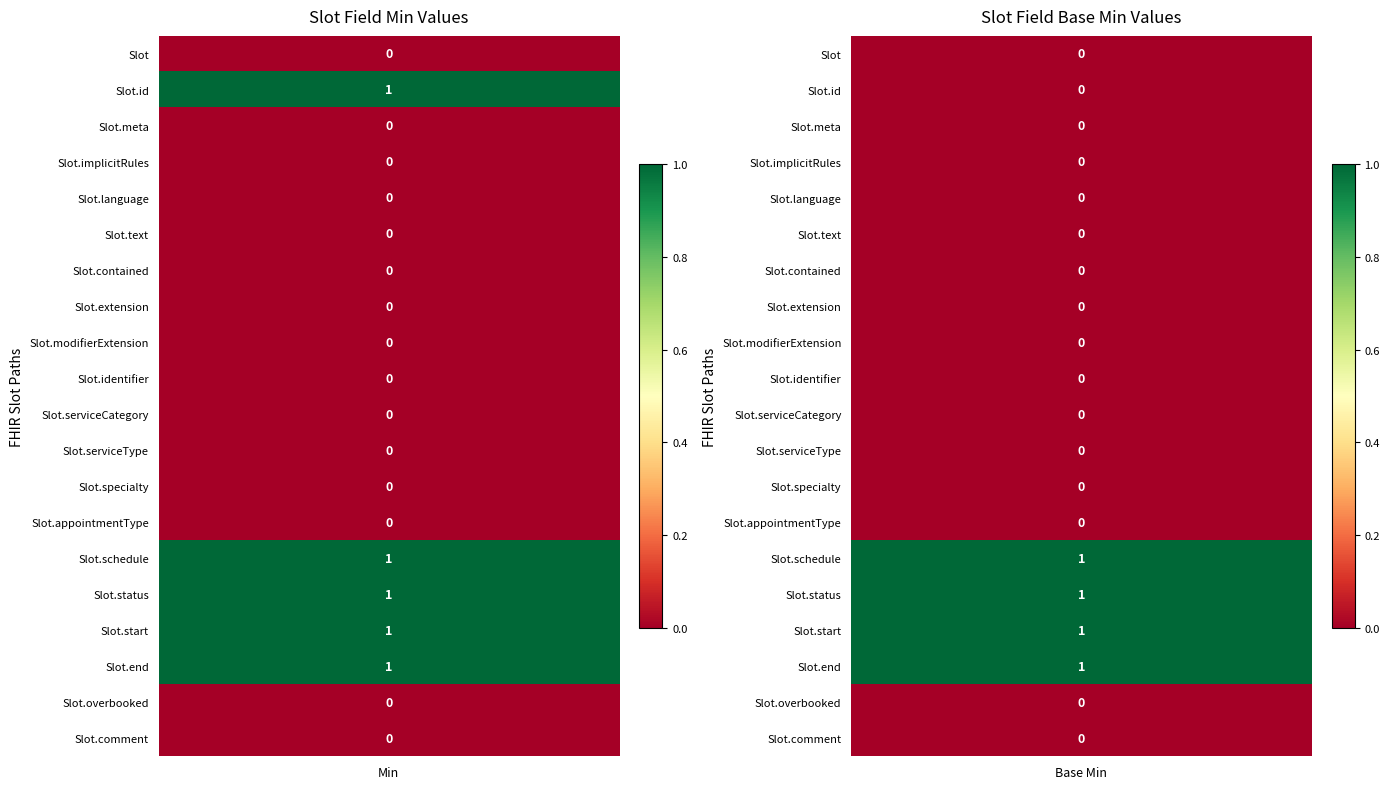

How many series are shown in this chart?

20